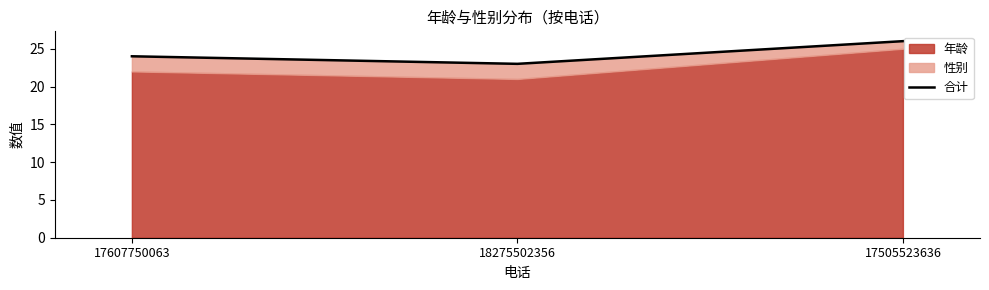

The chart shows a value of 10 at 18275502356. True or false?

False